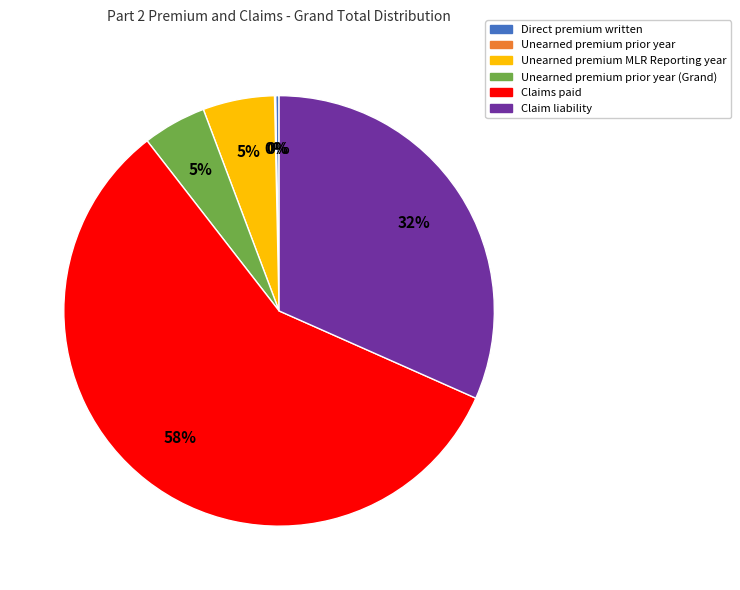

To the nearest percent, what is the average slice percentage?

17%